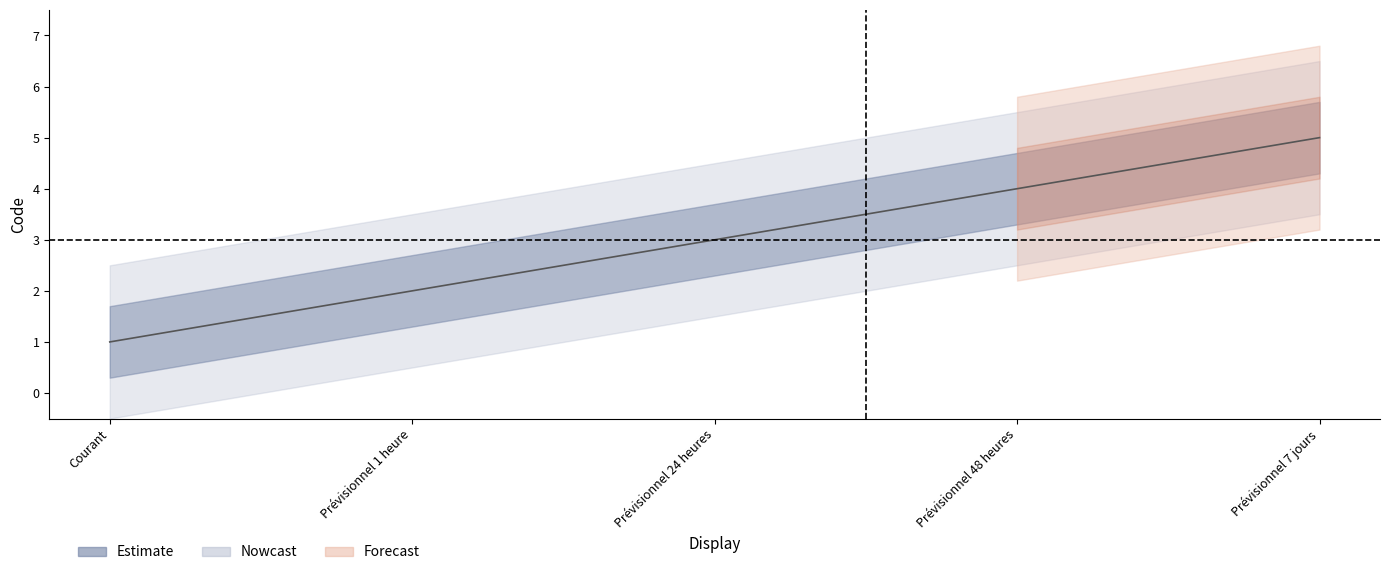

Which category has the lowest value across all series?

Courant